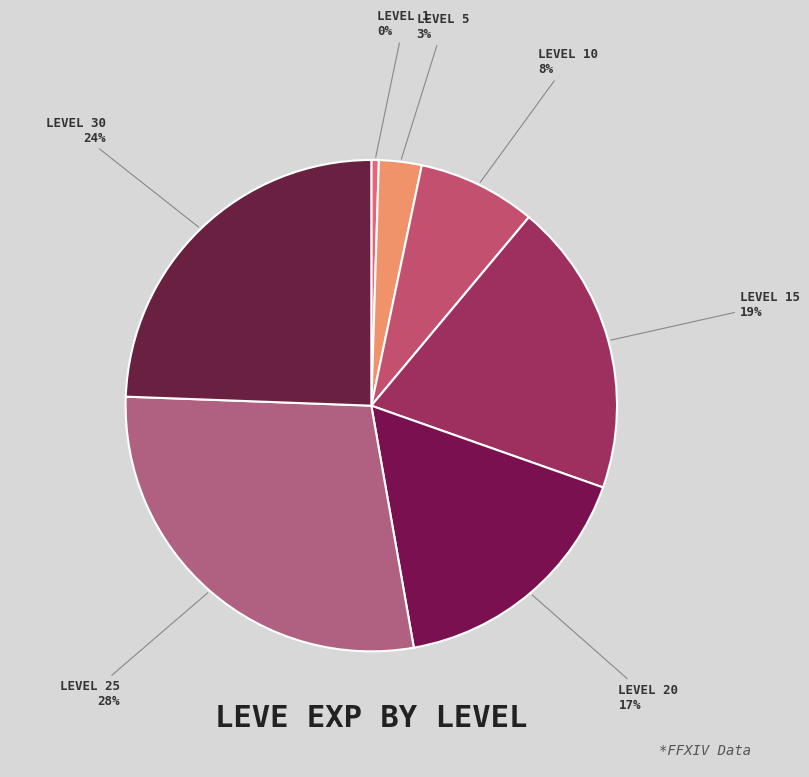

Count the number of slices in the pie.

7